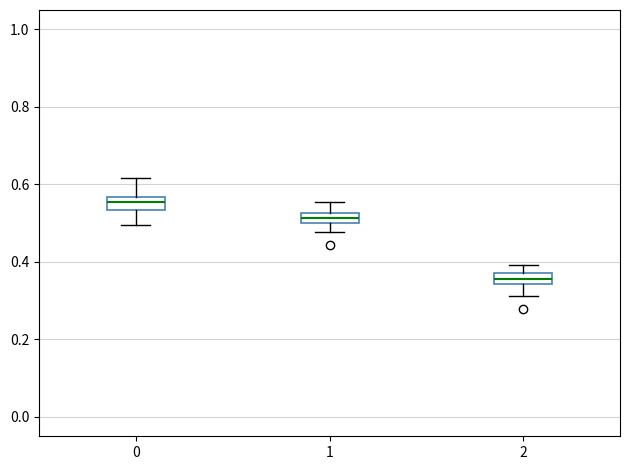

Where does the upper whisker of the box at x = 1 end on the y-axis? The values are not printed on the chart, so give them approximately, as read against the axis.

0.56